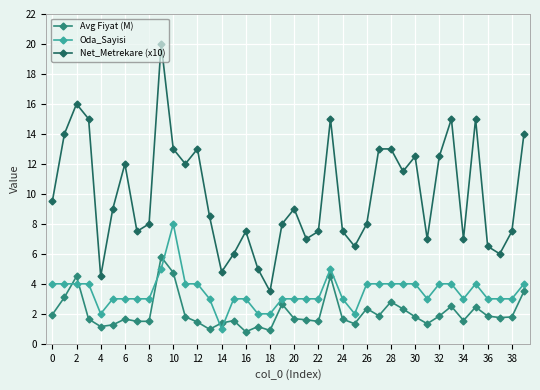

At how many categories does at least one series exceed 11?

17